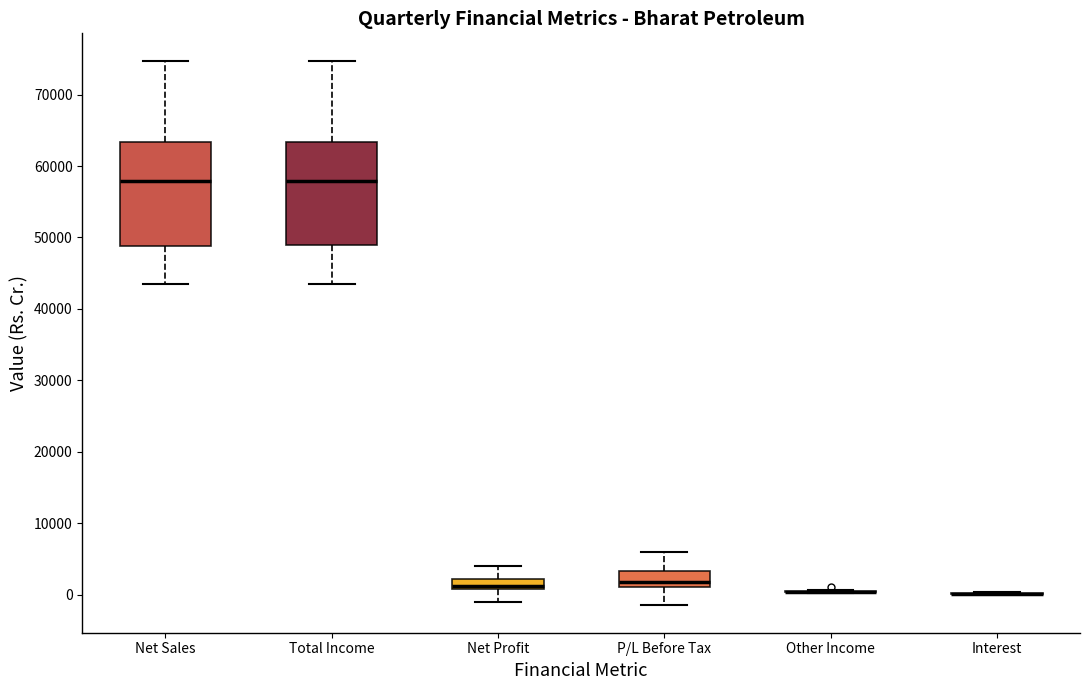

Where is the upper edge of the box for Net Profit on the y-axis? The values are not printed on the chart, so give them approximately, as read against the axis.

2000